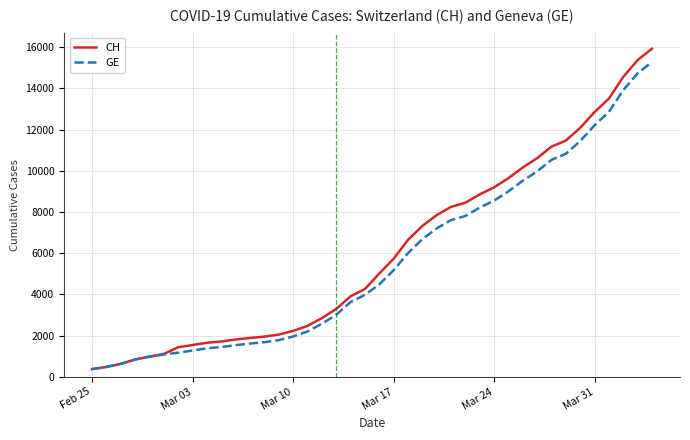

What is the difference between the maximum and minimum values in the CH series?

15551